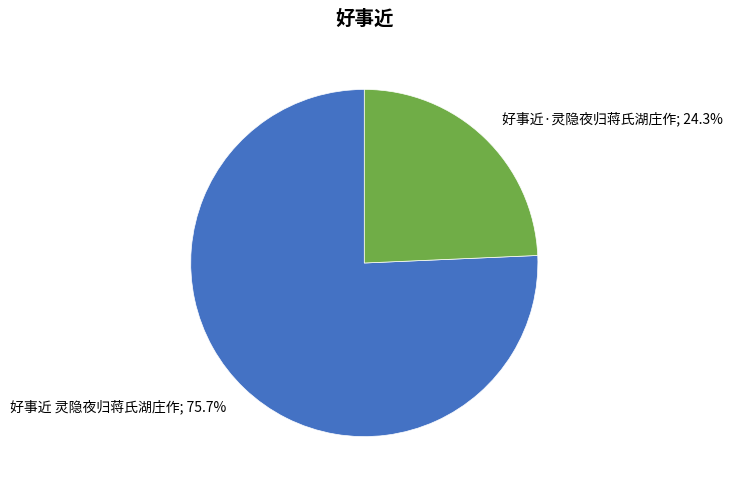

Is there any slice that represents more than half of the pie?

Yes